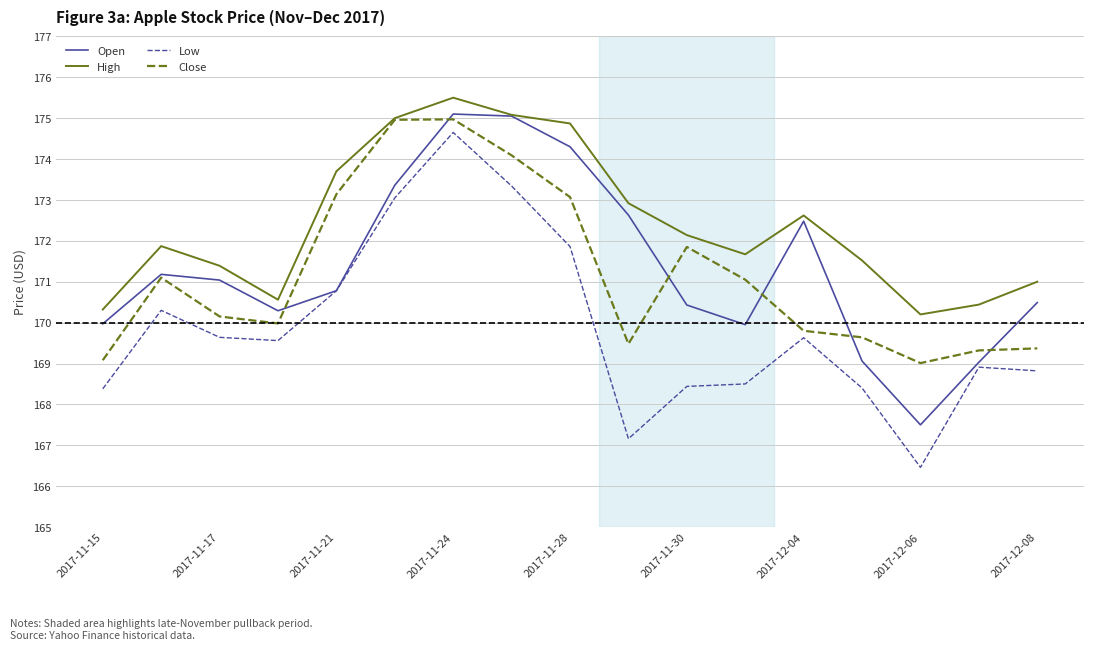

What are all the series names shown in the legend?

Open, High, Low, Close